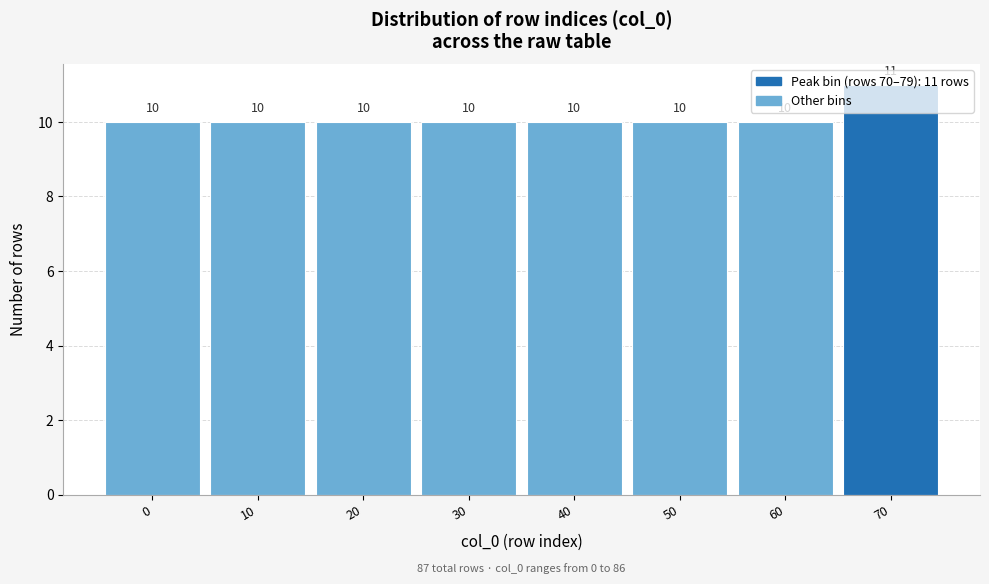

What is the sum of all values?

81